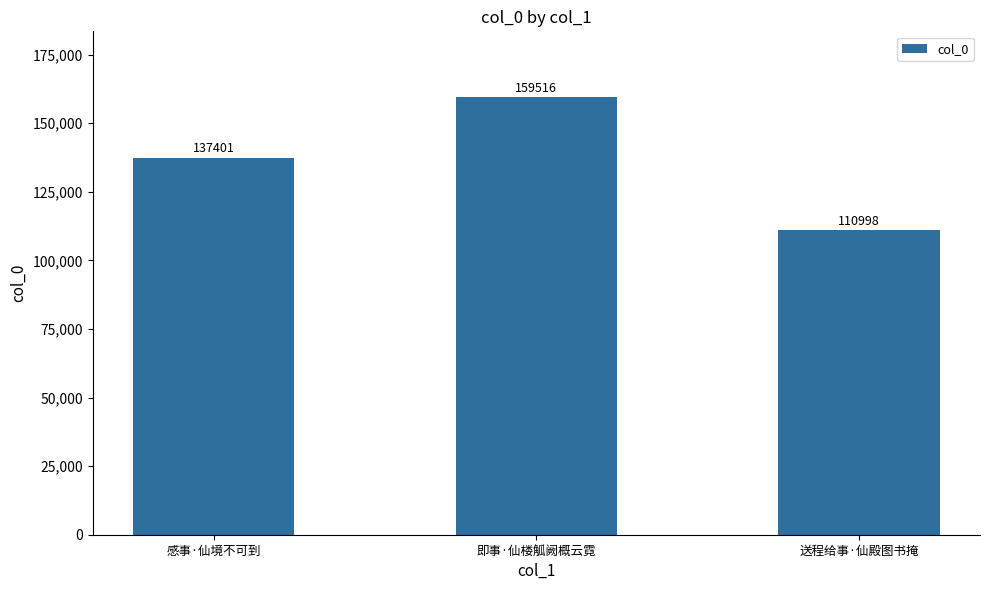

What is the minimum value shown in the chart?

110998